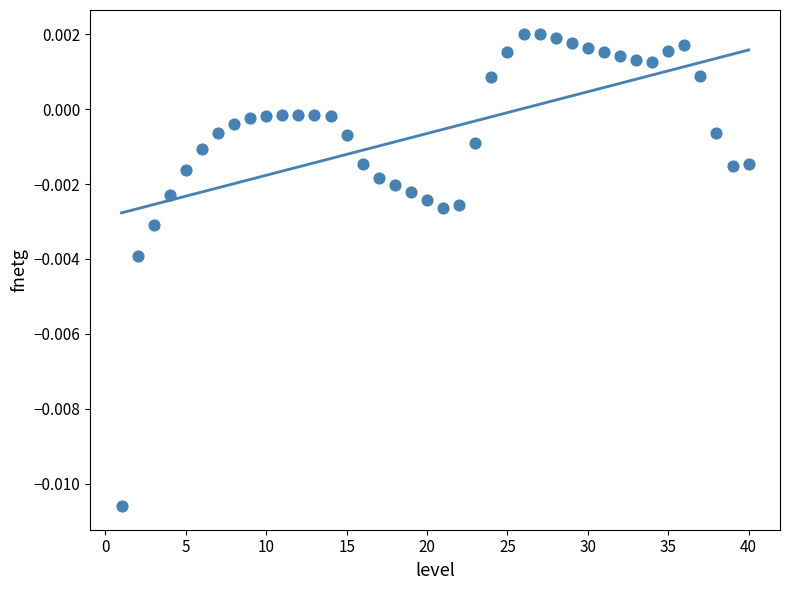

What is the range of X values (max minus min)?

39.0